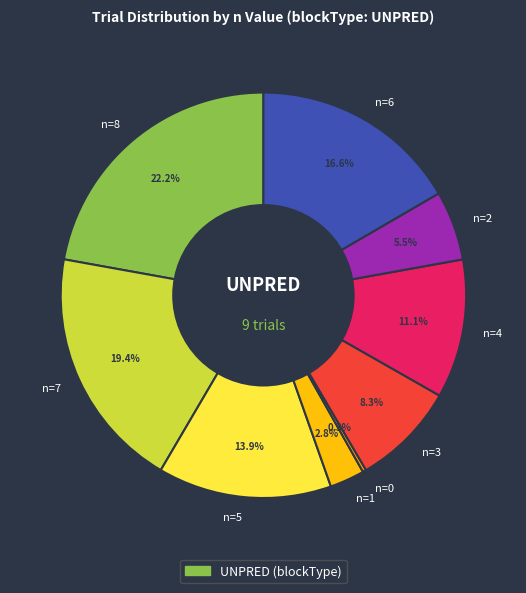

What portion of the pie excludes n=5?

86.1%